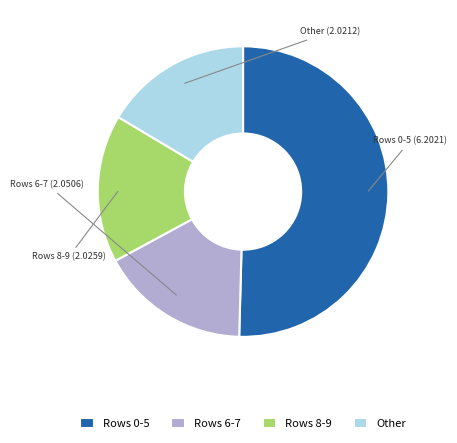

Do Rows 0-5 and Other together represent more than half of the pie?

Yes